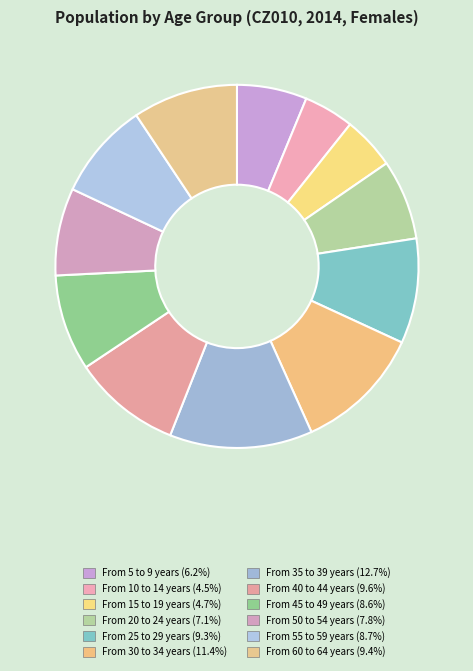

To the nearest percent, what is the combined percentage of From 45 to 49 years and From 60 to 64 years?

18%